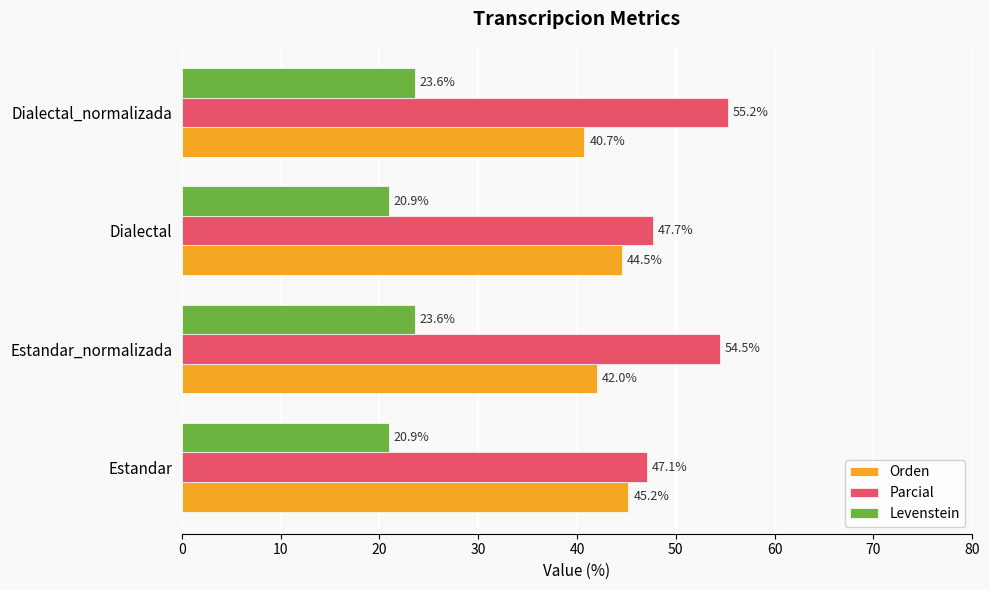

Rank the series by their average value, from lowest to highest.

Levenstein, Orden, Parcial